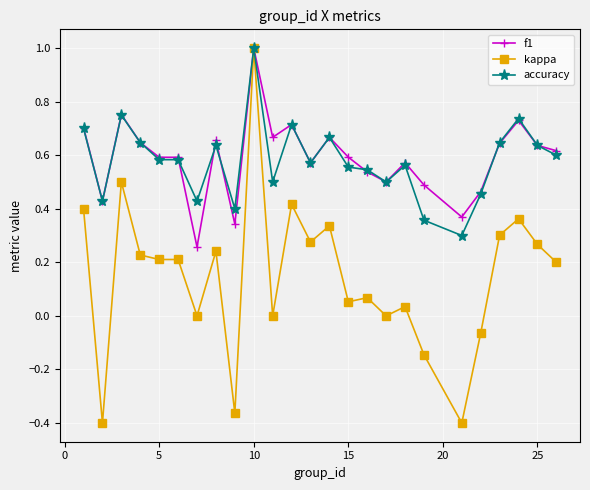

True or false: f1 has more than 0 interior local peaks.

True